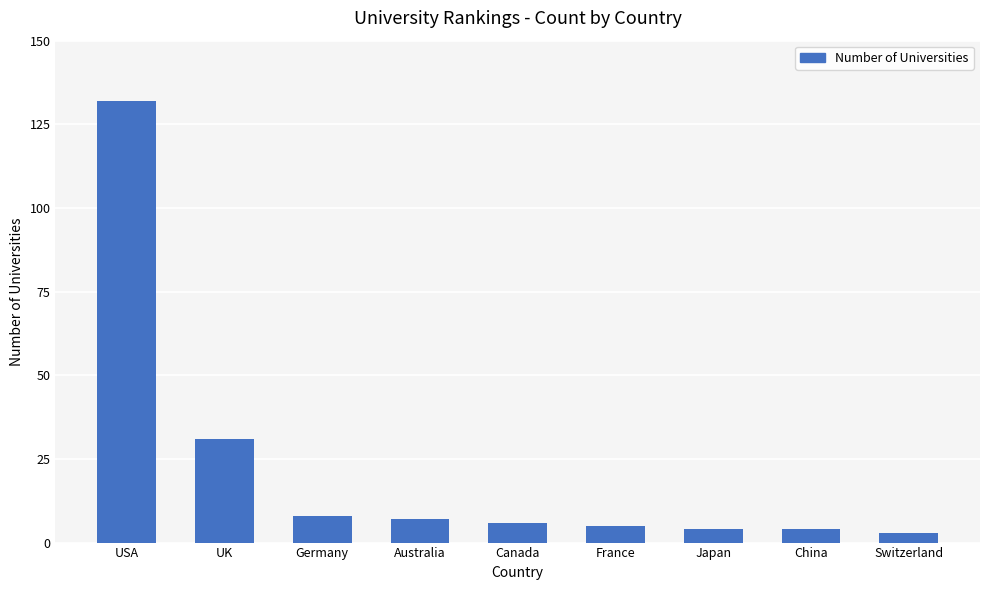

At which label is the value closest to 67?

UK